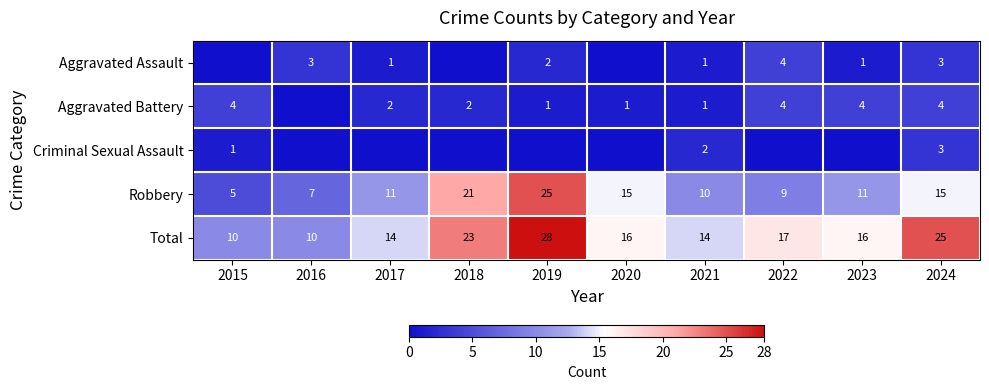

What is the difference between the maximum and minimum values in the Total series?

18